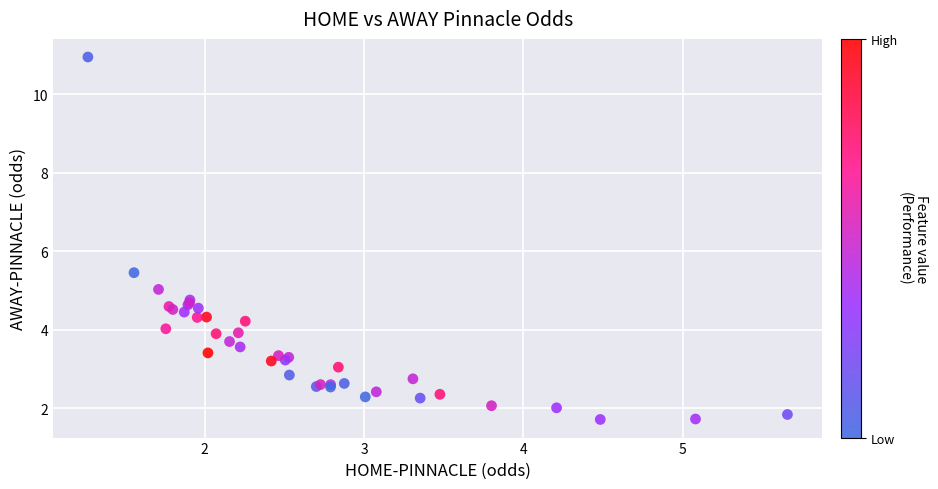

What Y value in the scatter plot is closest to 6?

5.5